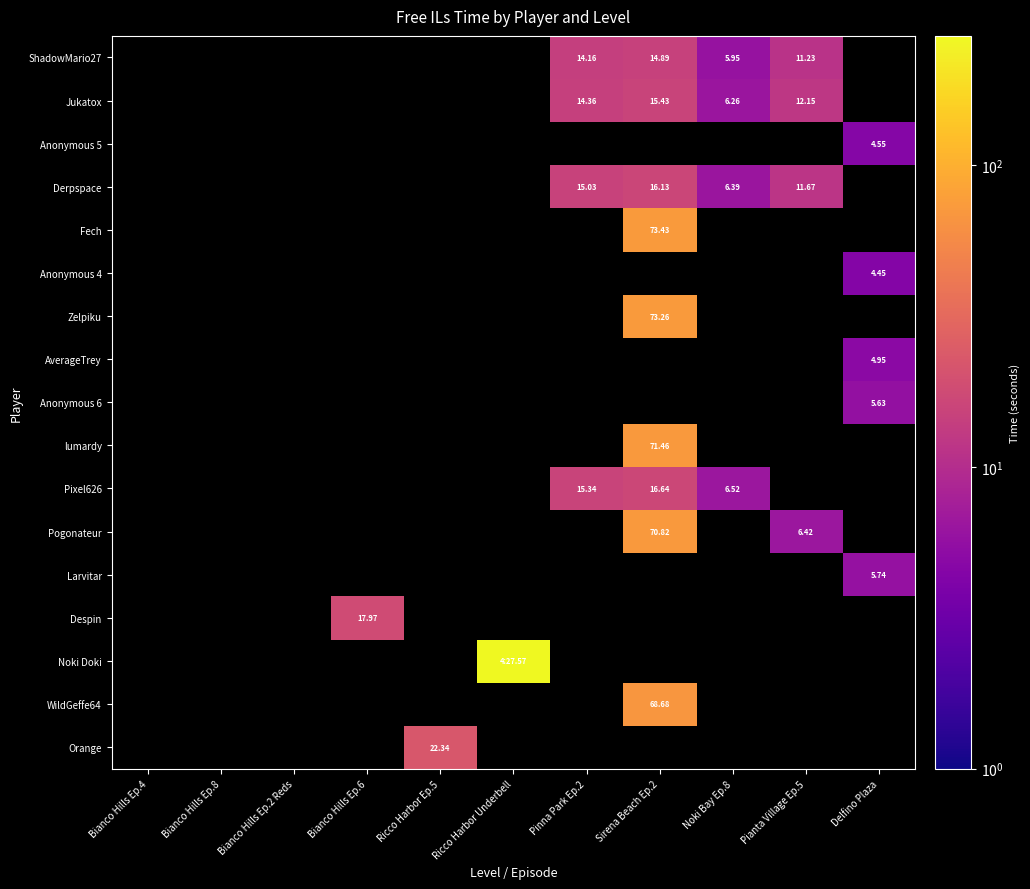

Is it true that Larvitar equals 0.0 at Ricco Harbor Underbell?

True